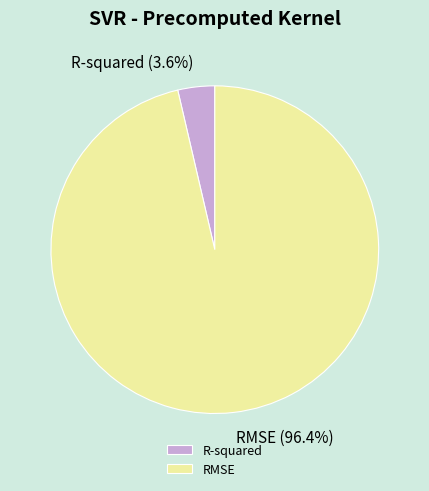

Combined, do RMSE and R-squared account for over 50%?

Yes